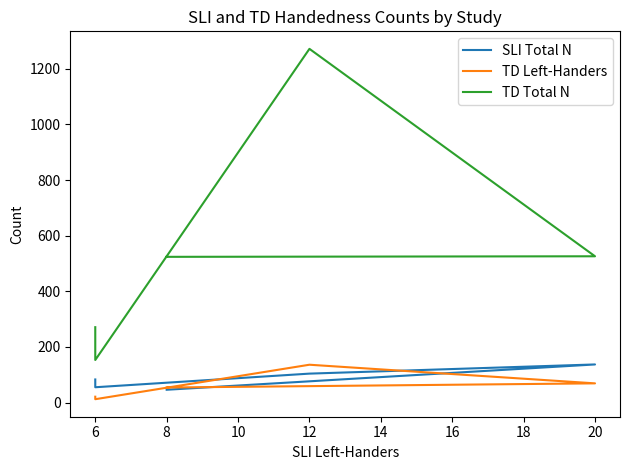

Does the chart display data point markers on the line(s)?

No